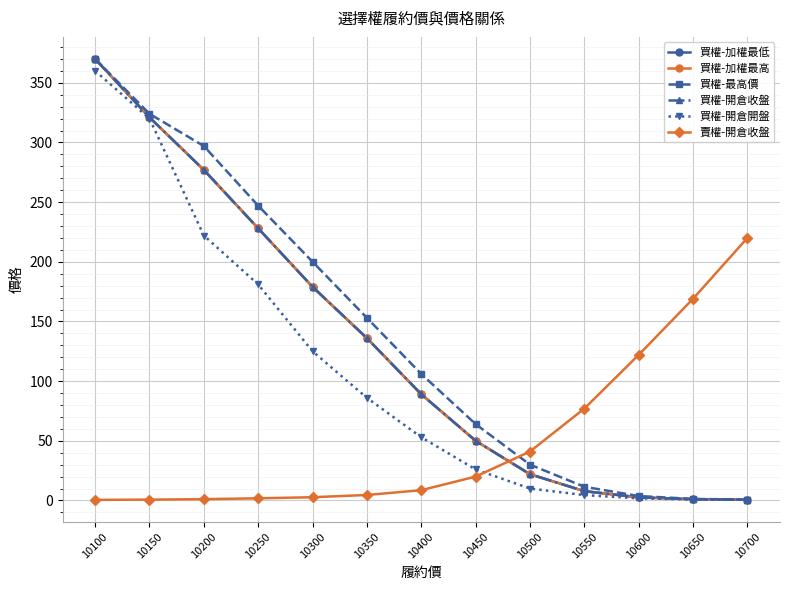

What is the highest value of the 買權-開倉收盤 series?

370.0